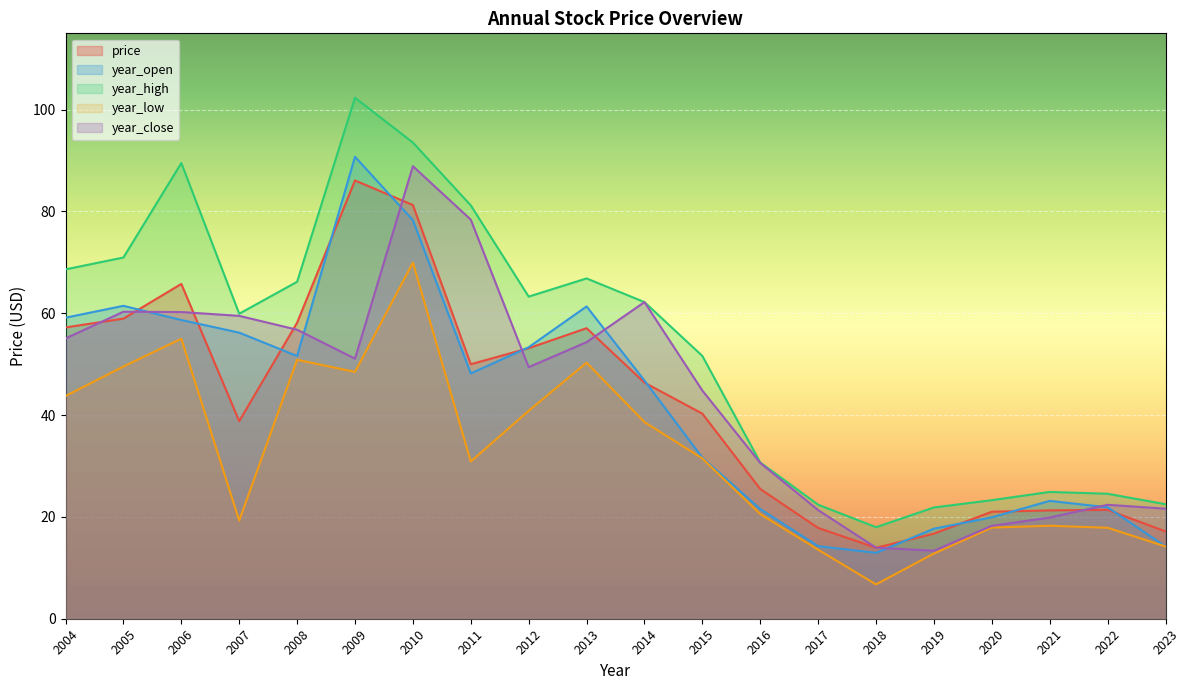

What is the maximum value for year_low?

70.0